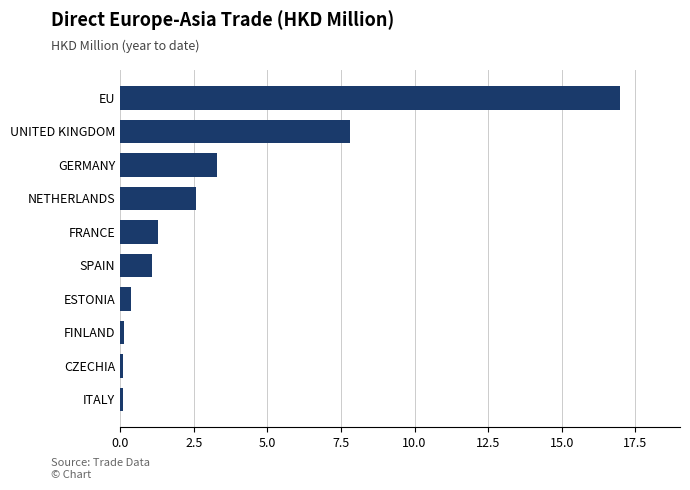

Are the bars grouped side by side (vs. stacked)?

No